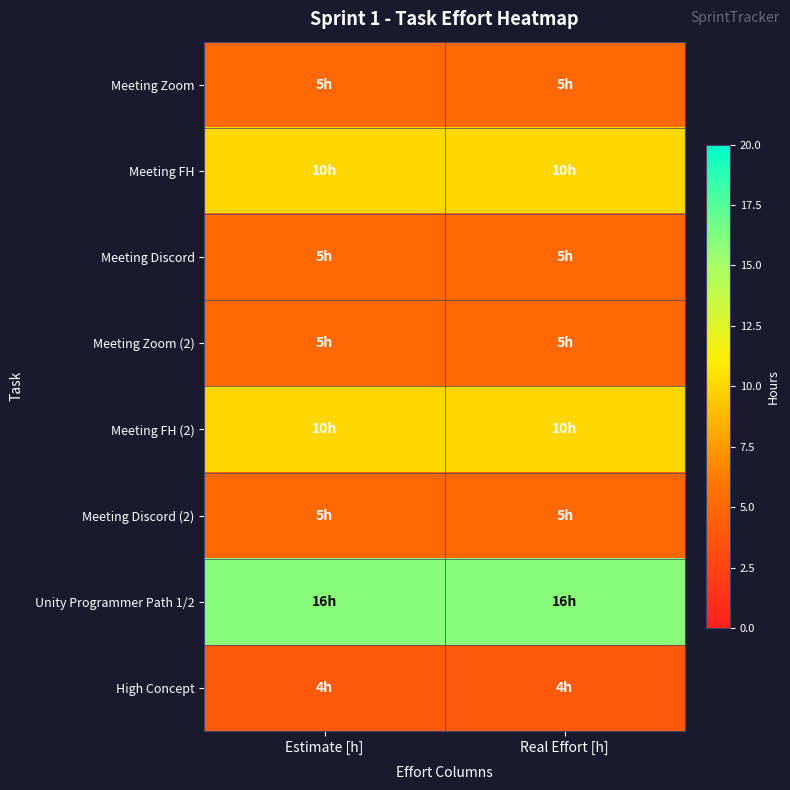

Reading left to right, what are all the values shown in this chart?

Meeting Zoom: Estimate [h]=5	Real Effort [h]=5
Meeting FH: Estimate [h]=10	Real Effort [h]=10
Meeting Discord: Estimate [h]=5	Real Effort [h]=5
Meeting Zoom (2): Estimate [h]=5	Real Effort [h]=5
Meeting FH (2): Estimate [h]=10	Real Effort [h]=10
Meeting Discord (2): Estimate [h]=5	Real Effort [h]=5
Unity Programmer Path 1/2: Estimate [h]=16	Real Effort [h]=16
High Concept: Estimate [h]=4	Real Effort [h]=4